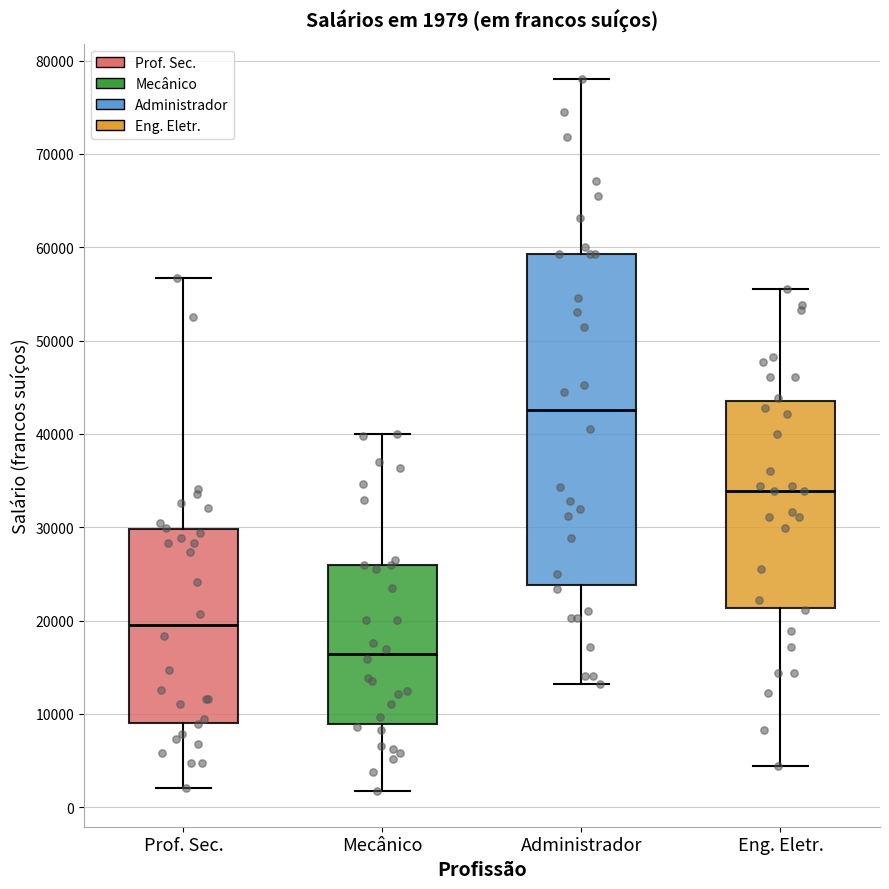

Which box is the tallest, from its lower edge to its upper edge?

Administrador